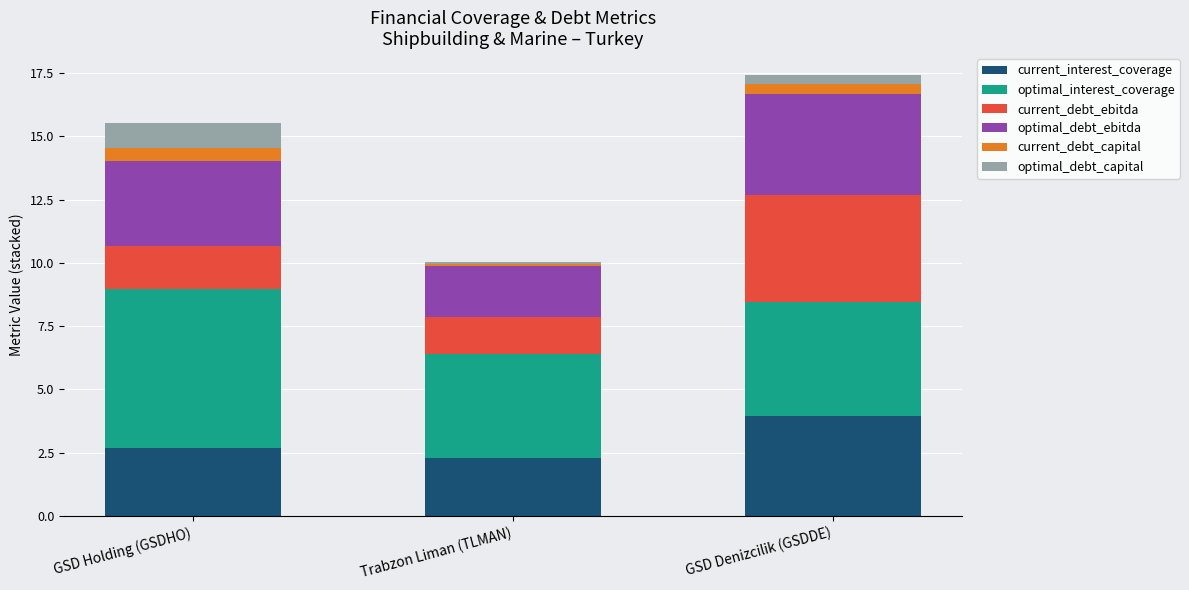

What is the difference between the maximum and second lowest values in the current_interest_coverage series?

1.3